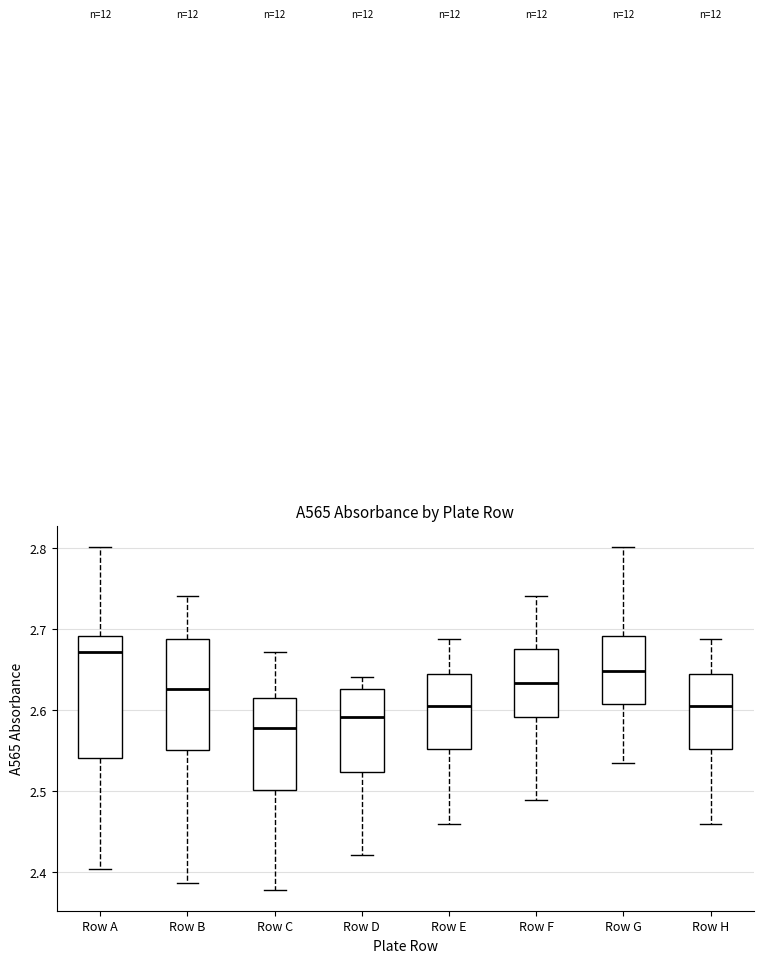

Which box is the tallest, from its lower edge to its upper edge?

Row A